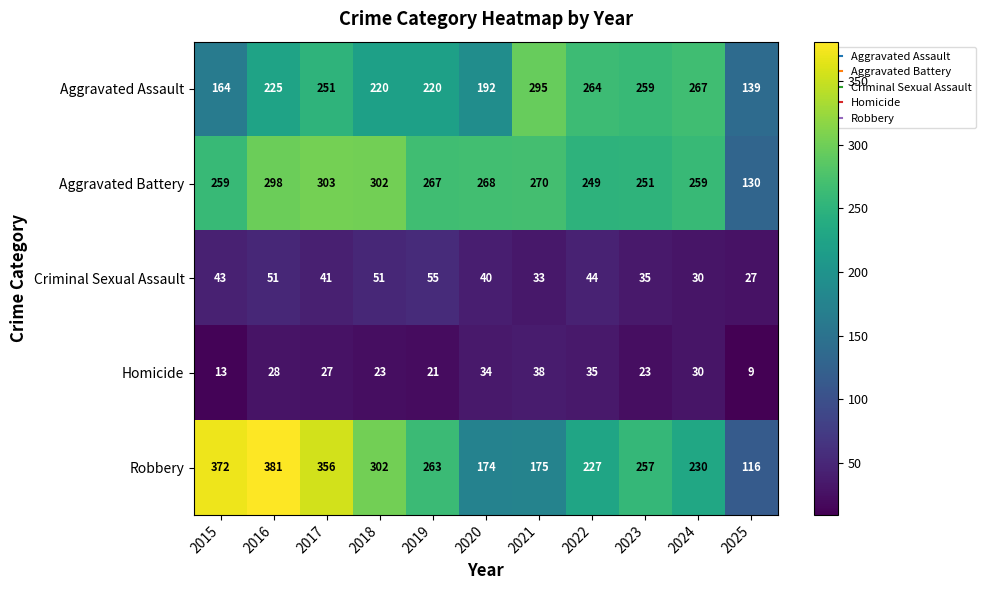

What is the approximate value of Criminal Sexual Assault at 2016?

51